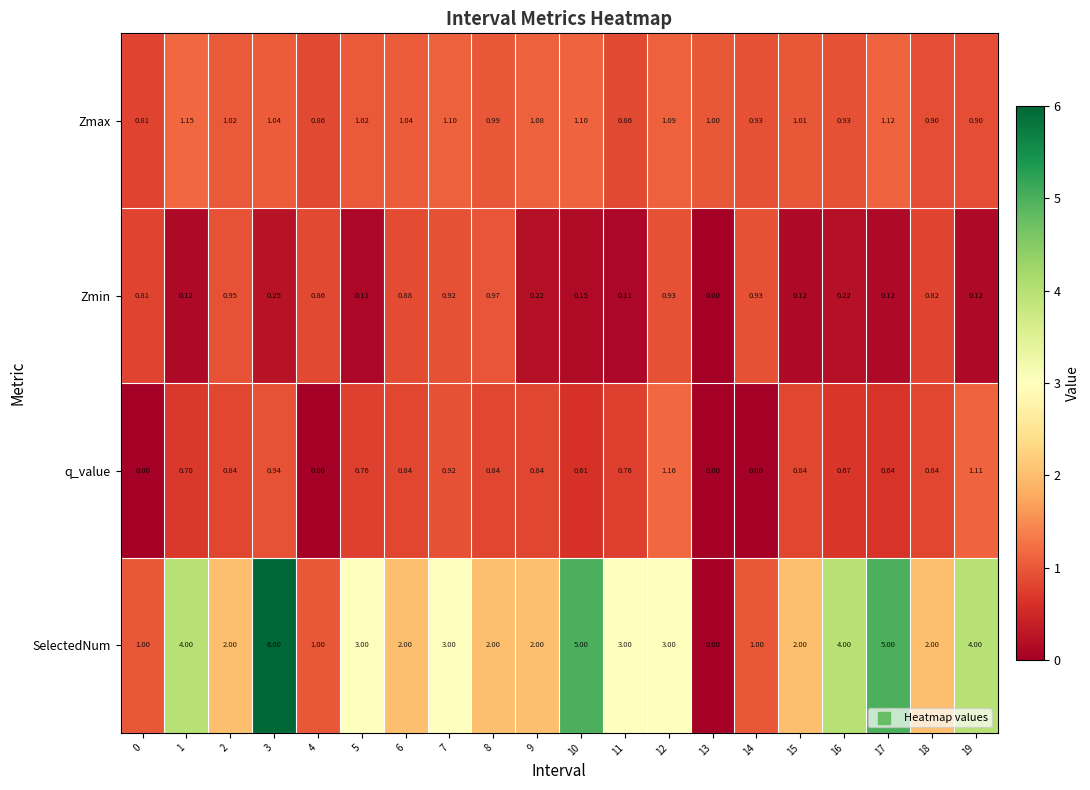

Rank the series at 15 from highest to lowest value.

SelectedNum, Zmax, q_value, Zmin